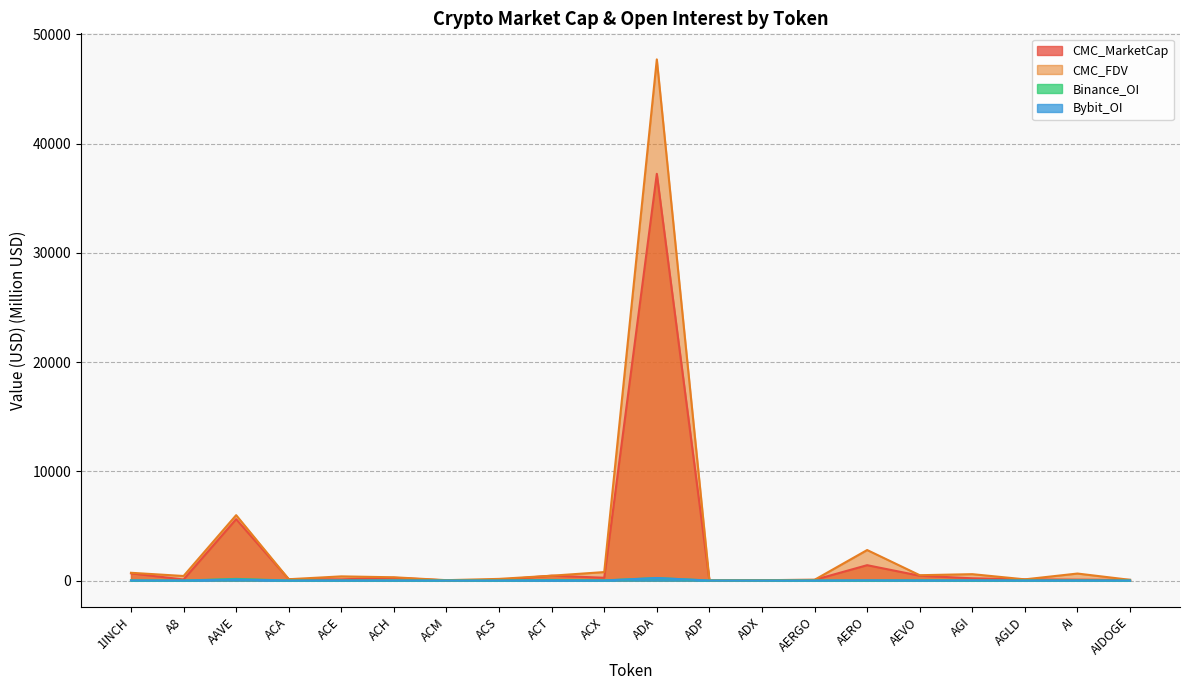

What are all the series names shown in the legend?

CMC_MarketCap, CMC_FDV, Binance_OI, Bybit_OI